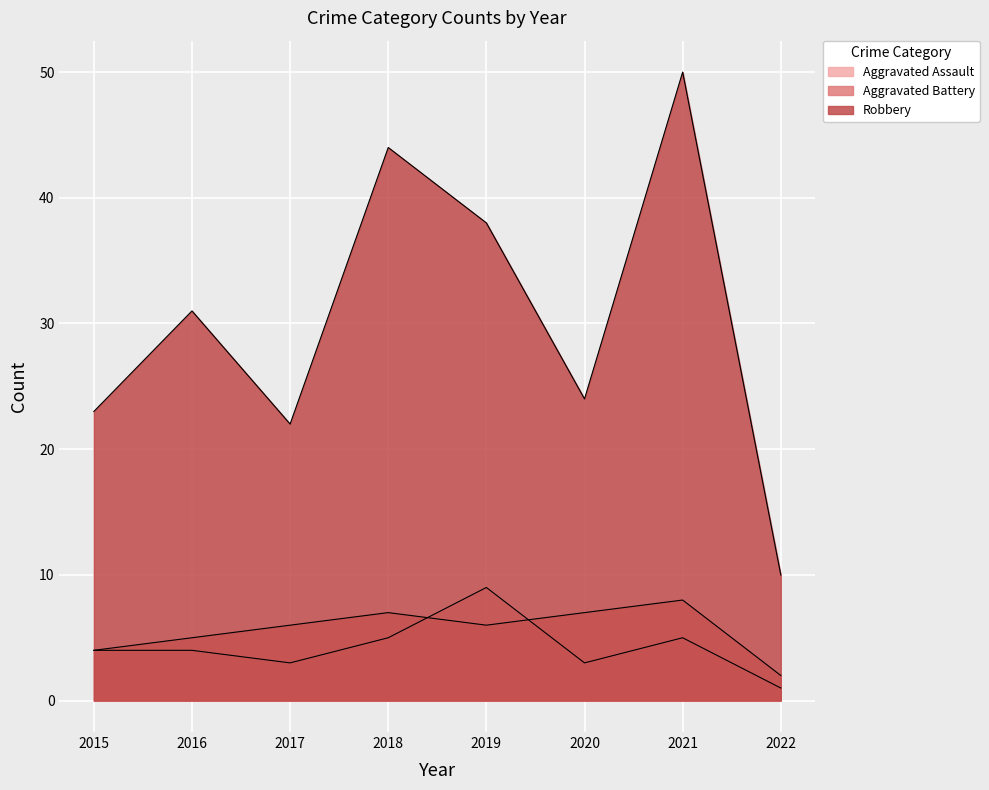

At which label does Aggravated Assault first exceed 4?

2018